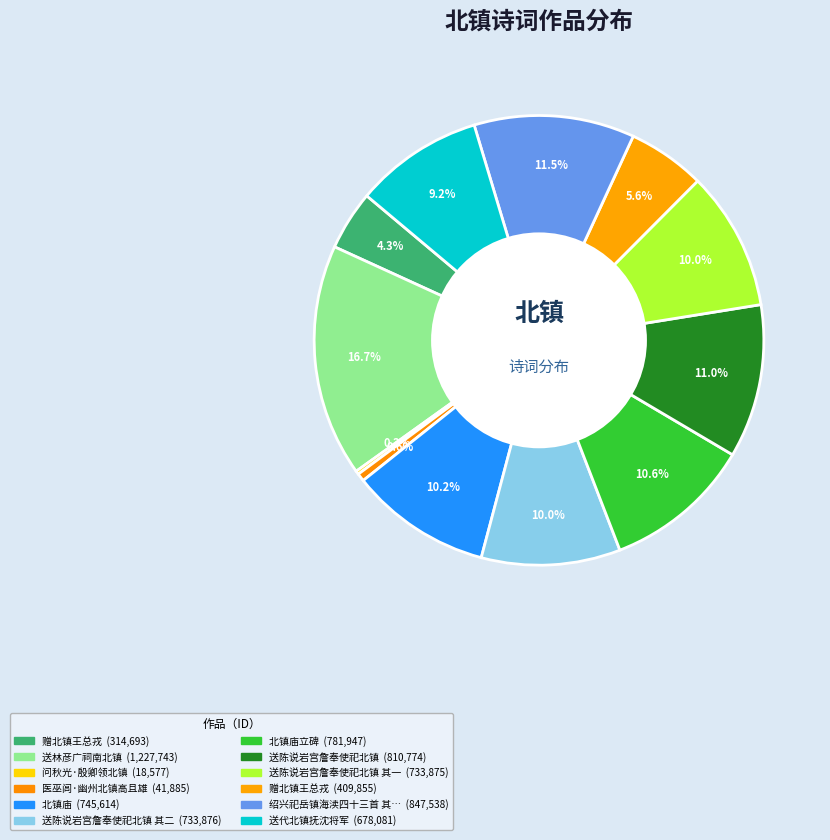

How many slices are in this pie chart?

12